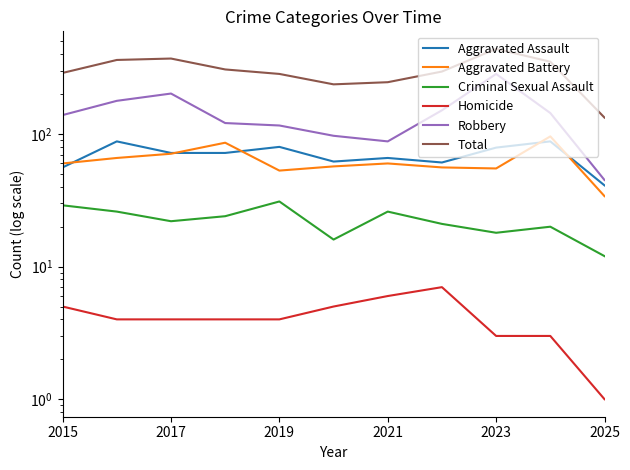

True or false: Robbery has more than 2 points higher than both neighbors.

False